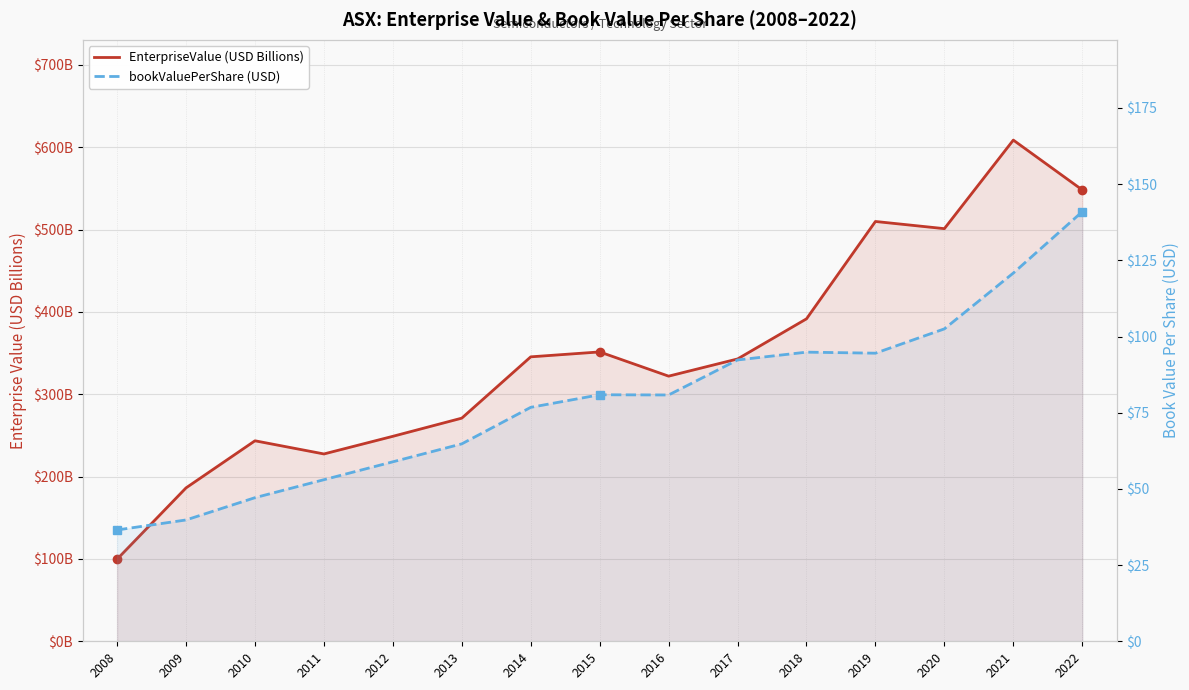

True or false: EnterpriseValue (USD Billions) and bookValuePerShare (USD) cross at least once.

False